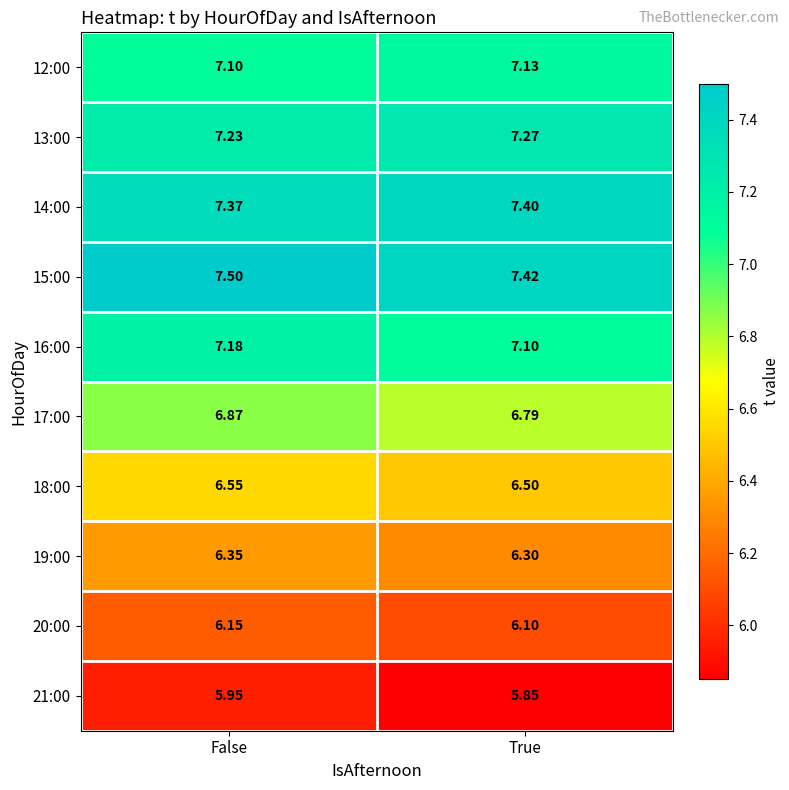

Rank the categories by 13:00 value from highest to lowest.

True, False